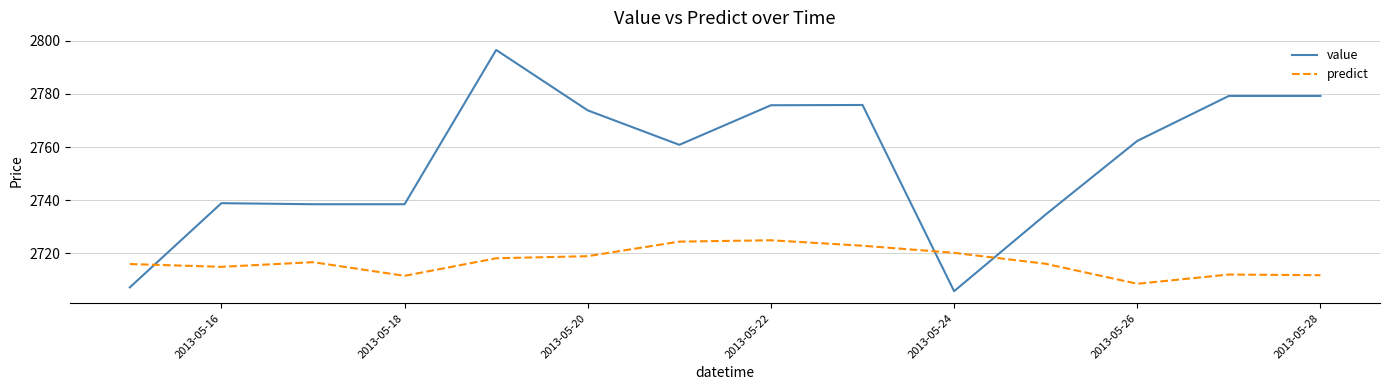

What is the average value of the predict series?

2716.9